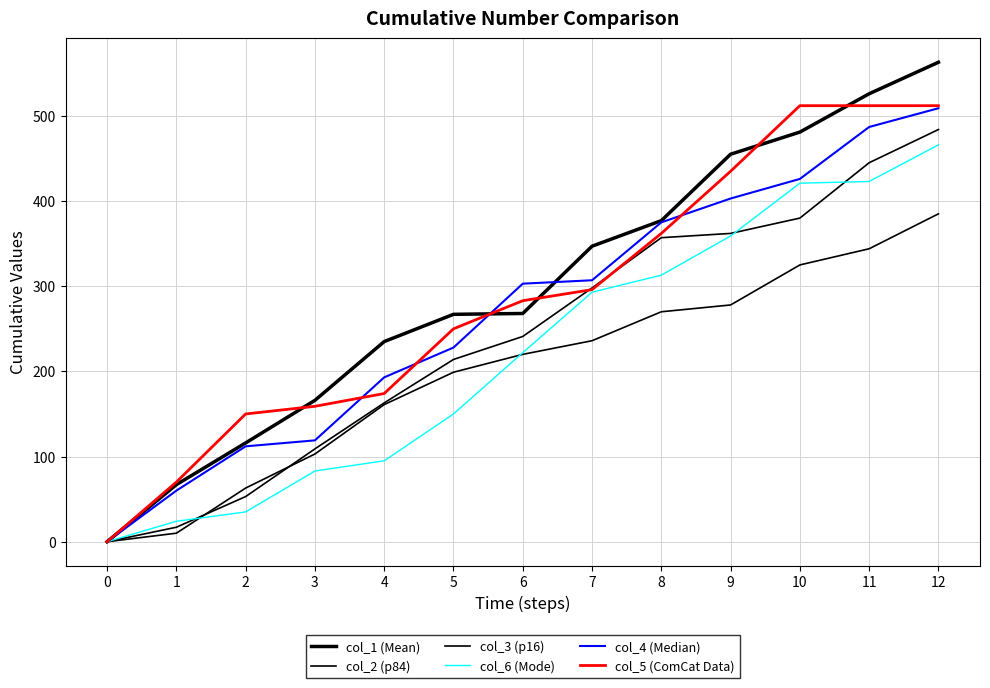

Is the value of col_1 (Mean) at 5 greater than the value of col_4 (Median) at 5?

Yes